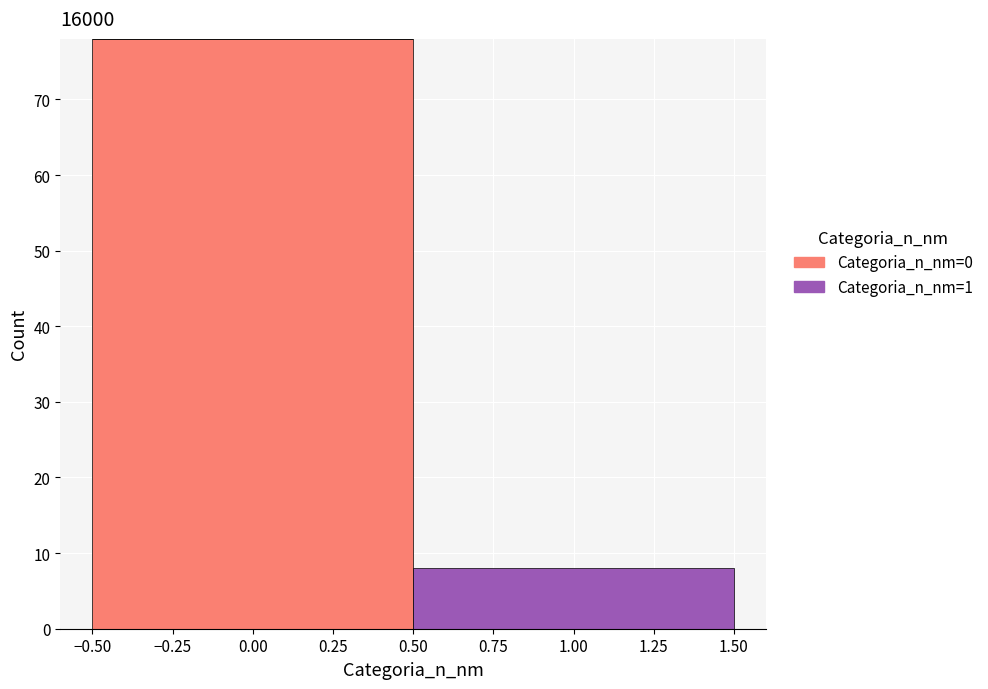

What is the total height of the stacked bar covering 0.50 to 1.50 on the x-axis? The values are not printed on the chart, so give them approximately, as read against the axis.

8